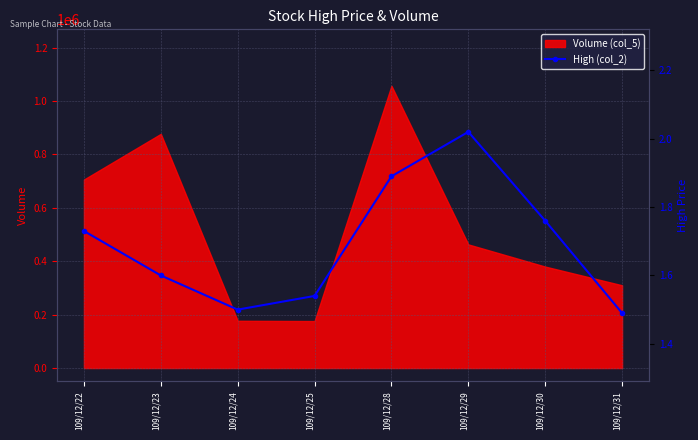

The value of Volume (col_5) at 109/12/29 is 463000. True or false?

True